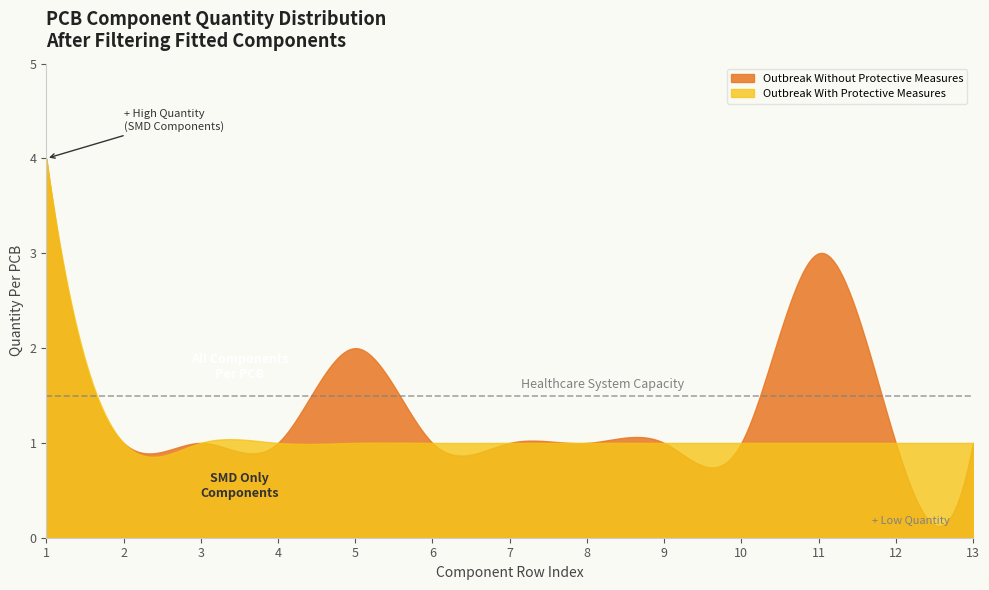

True or false: Outbreak Without Protective Measures and Outbreak With Protective Measures intersect in this chart.

True